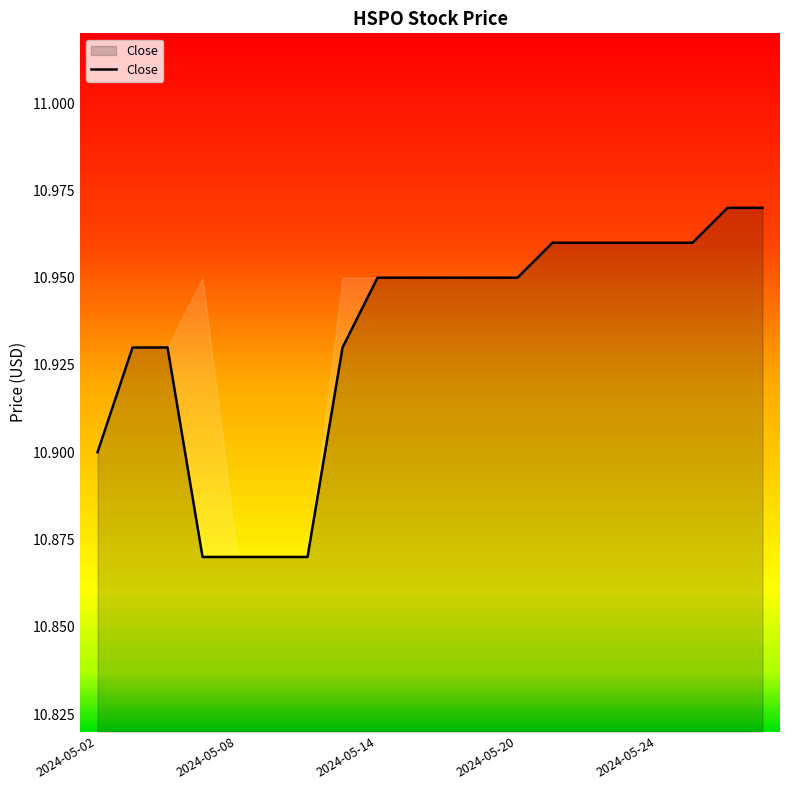

What is the value of the 1st point from the left?

10.9